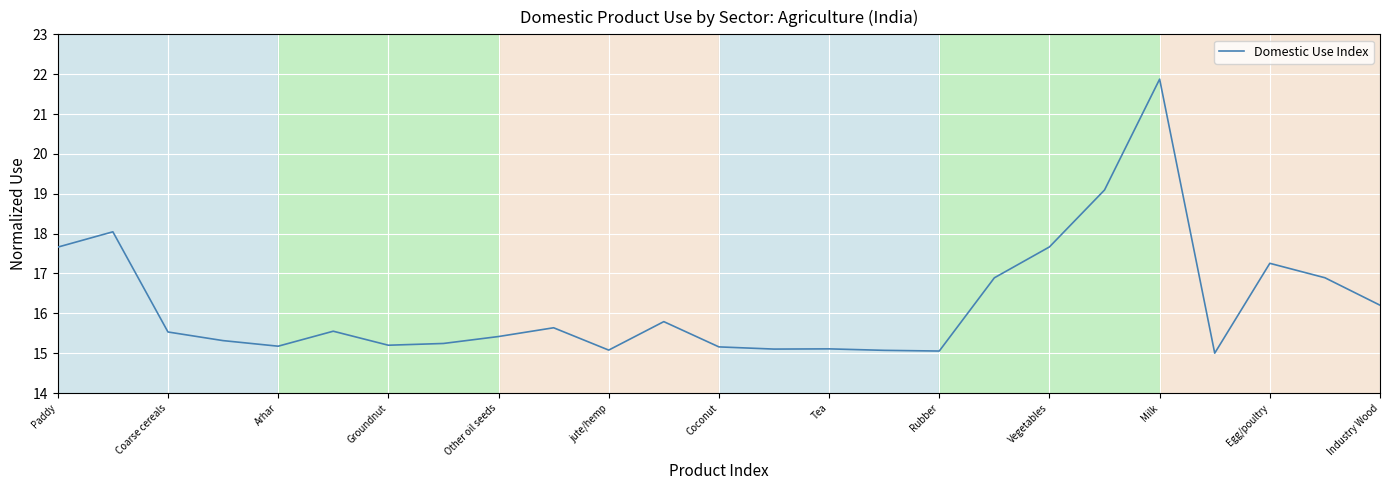

What is the greatest value displayed?

21.9